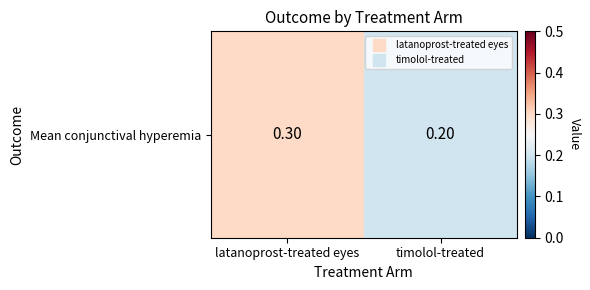

What is the difference between the values at timolol-treated and latanoprost-treated eyes?

0.1